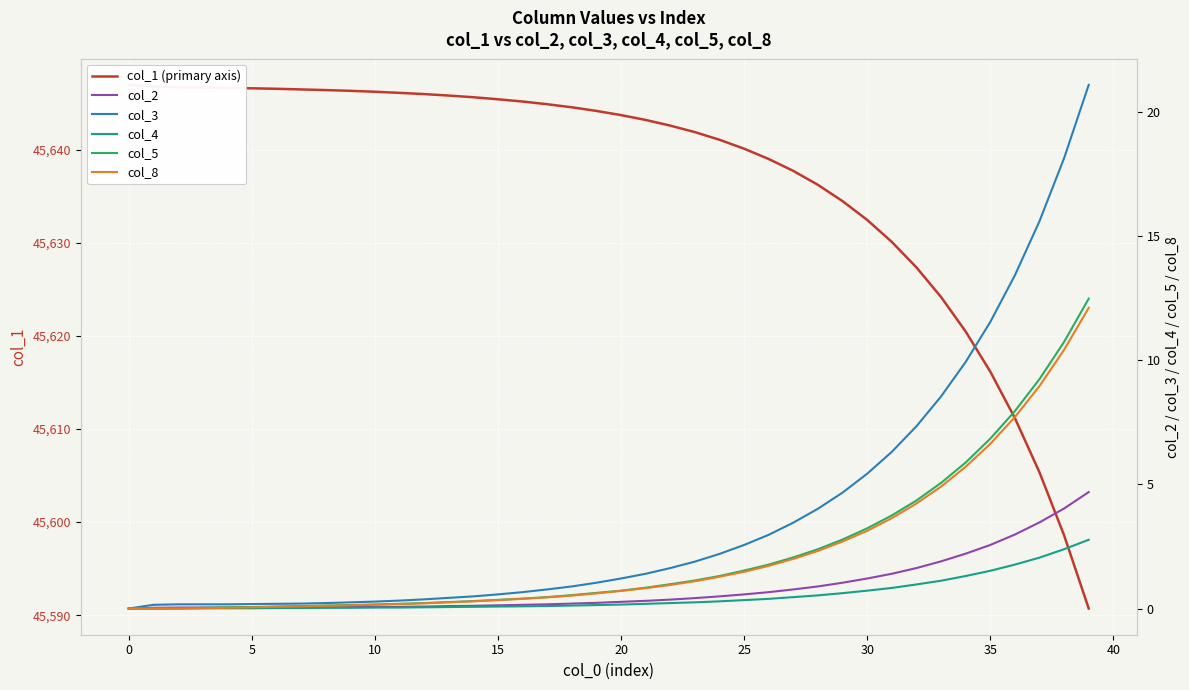

True or false: col_4 and col_3 cross at least once.

False